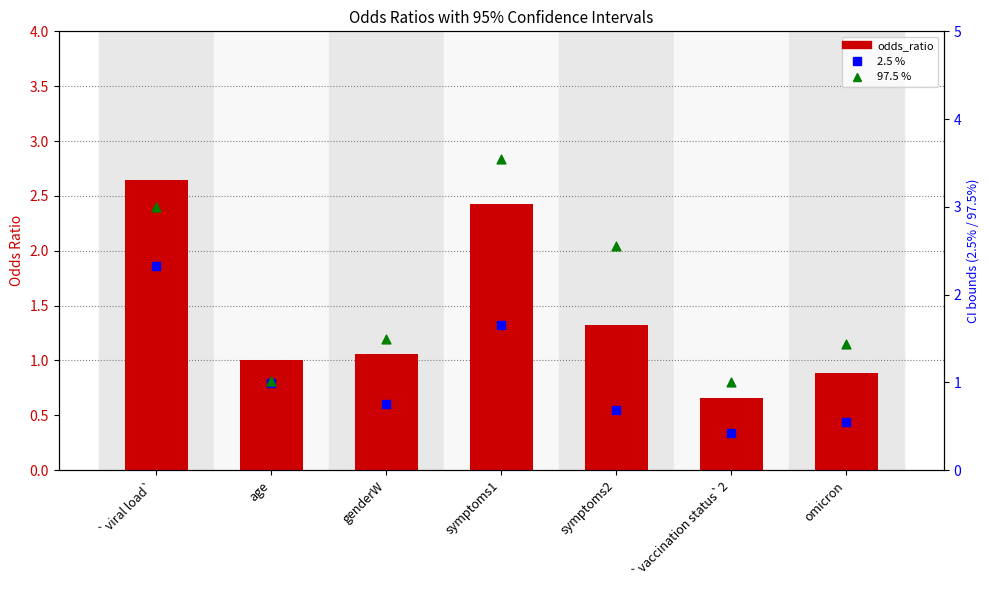

What are all the series names shown in the legend?

odds_ratio, 2.5 %, 97.5 %